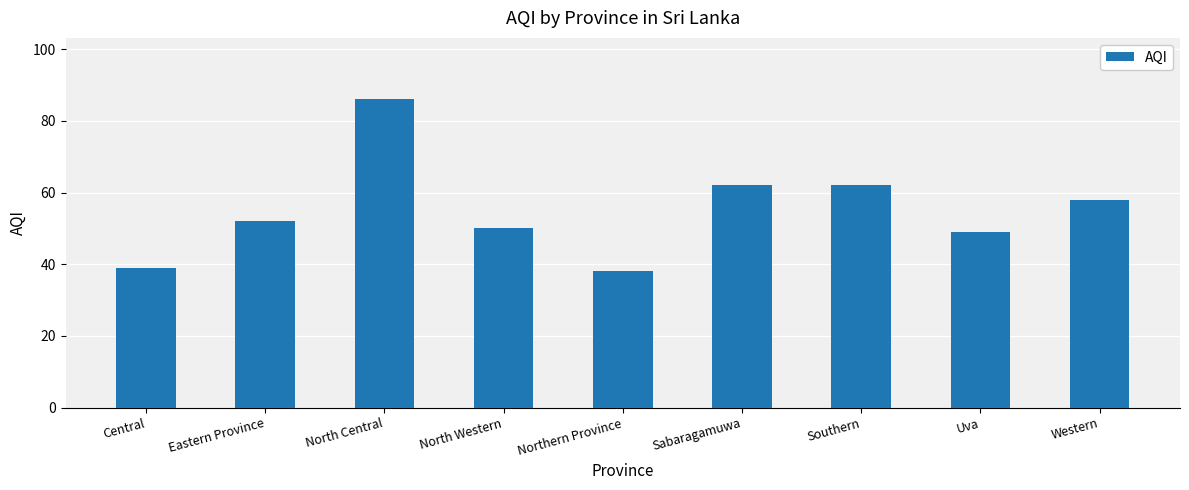

What is the change in value from Central to Western?

+19